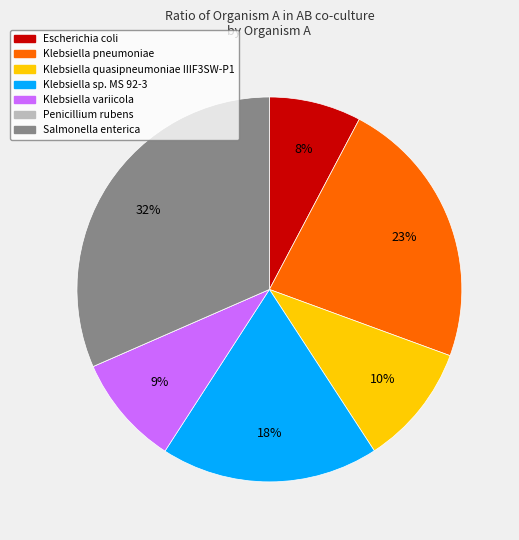

Which has a higher value, Klebsiella quasipneumoniae IIIF3SW-P1 or Klebsiella variicola?

Klebsiella quasipneumoniae IIIF3SW-P1